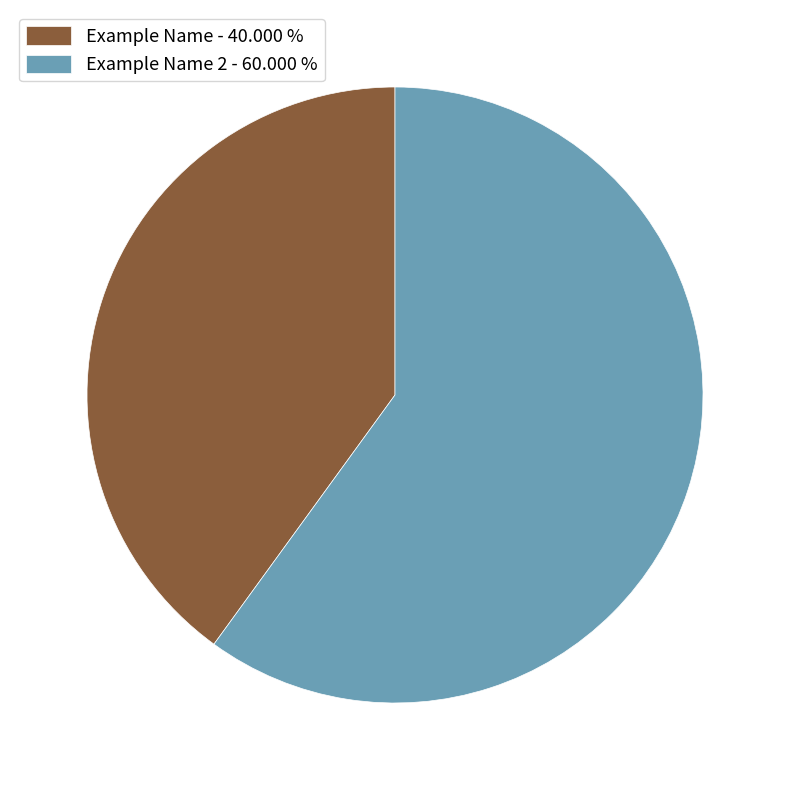

Which slice is the largest?

Example Name 2 - 60.000 %